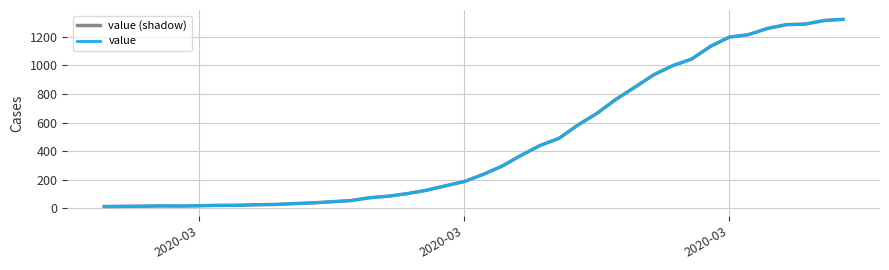

Is this an area chart (filled region under the line)?

No